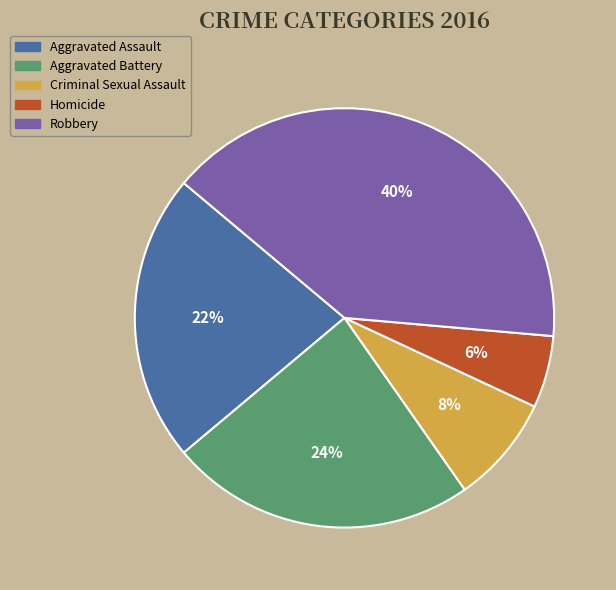

How many slices are in this pie chart?

5